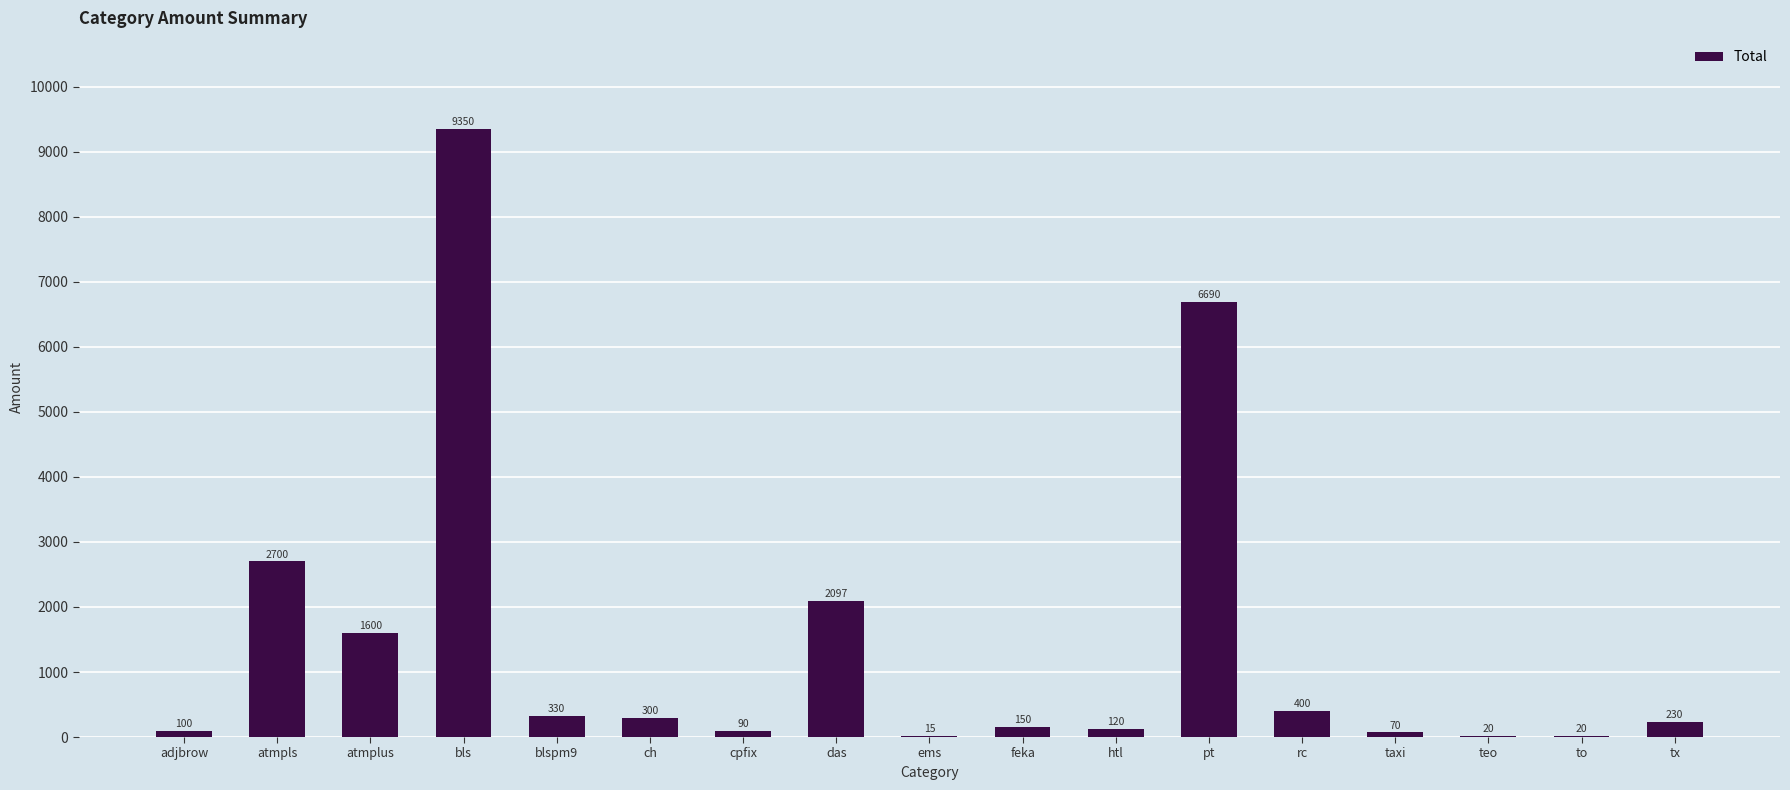

Are the bars grouped side by side (vs. stacked)?

No